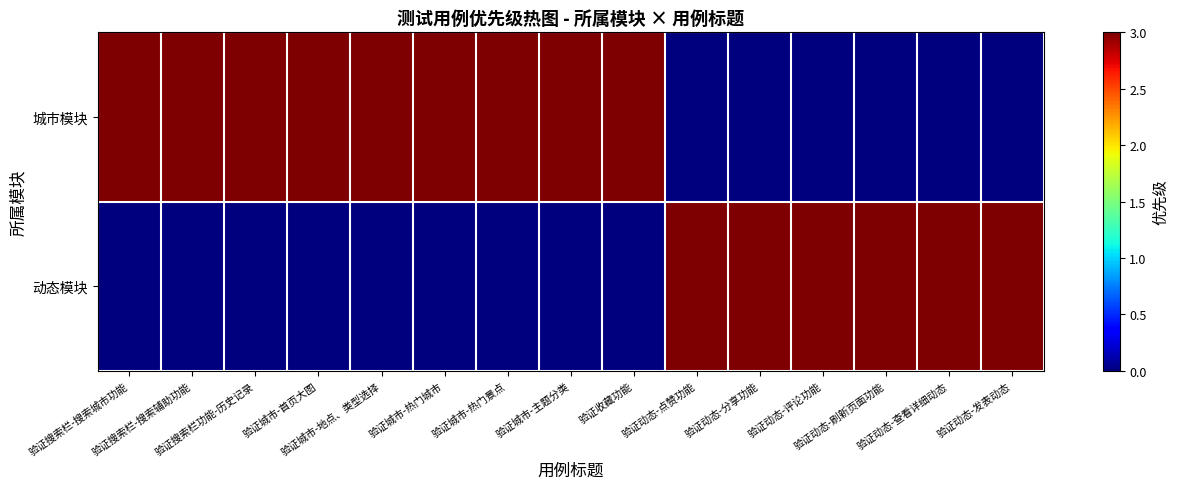

Reading right to left, list all the values displayed in this chart.

城市模块: 验证动态-发表动态=0	验证动态-查看详细动态=0	验证动态-刷新页面功能=0	验证动态-评论功能=0	验证动态-分享功能=0	验证动态-点赞功能=0	验证收藏功能=3	验证城市-主题分类=3	验证城市-热门景点=3	验证城市-热门城市=3	验证城市-地点、类型选择=3	验证城市-首页大图=3	验证搜索栏功能-历史记录=3	验证搜索栏-搜索辅助功能=3	验证搜索栏-搜索城市功能=3
动态模块: 验证动态-发表动态=3	验证动态-查看详细动态=3	验证动态-刷新页面功能=3	验证动态-评论功能=3	验证动态-分享功能=3	验证动态-点赞功能=3	验证收藏功能=0	验证城市-主题分类=0	验证城市-热门景点=0	验证城市-热门城市=0	验证城市-地点、类型选择=0	验证城市-首页大图=0	验证搜索栏功能-历史记录=0	验证搜索栏-搜索辅助功能=0	验证搜索栏-搜索城市功能=0